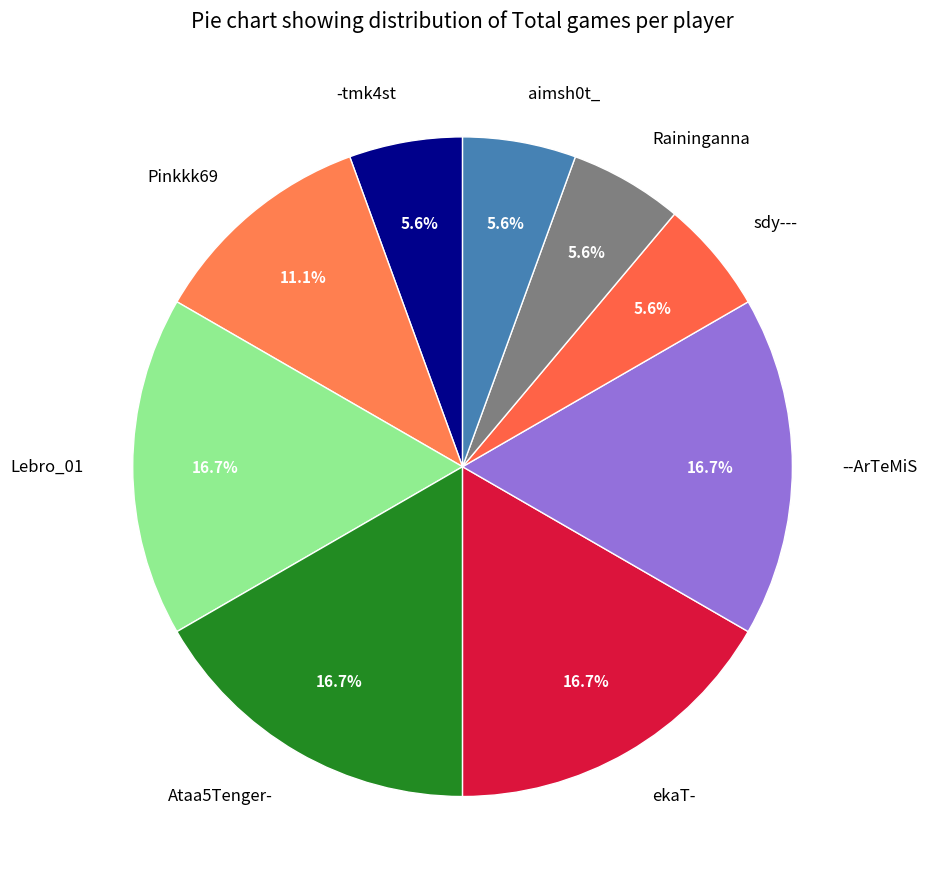

Does Raininganna represent more than half of the total?

No